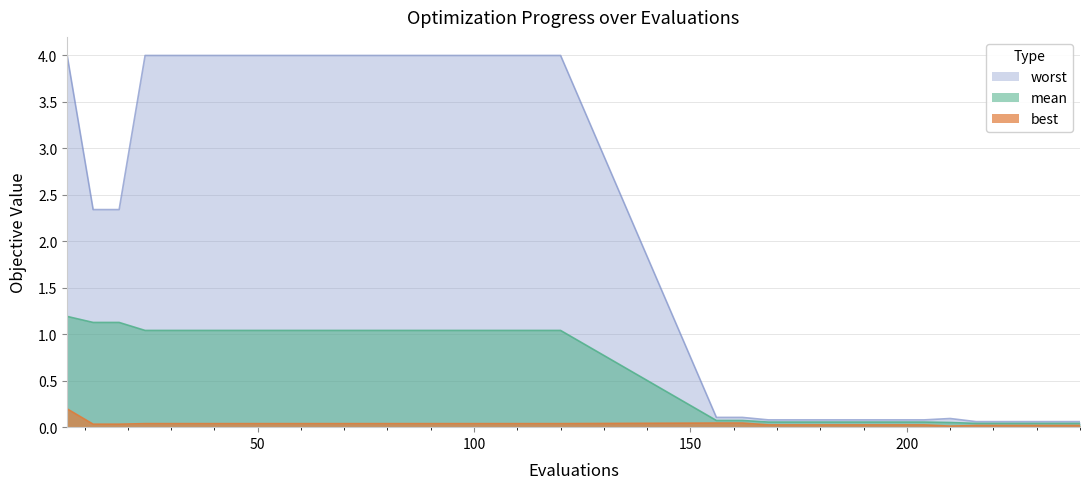

What are all the series names shown in the legend?

worst, mean, best